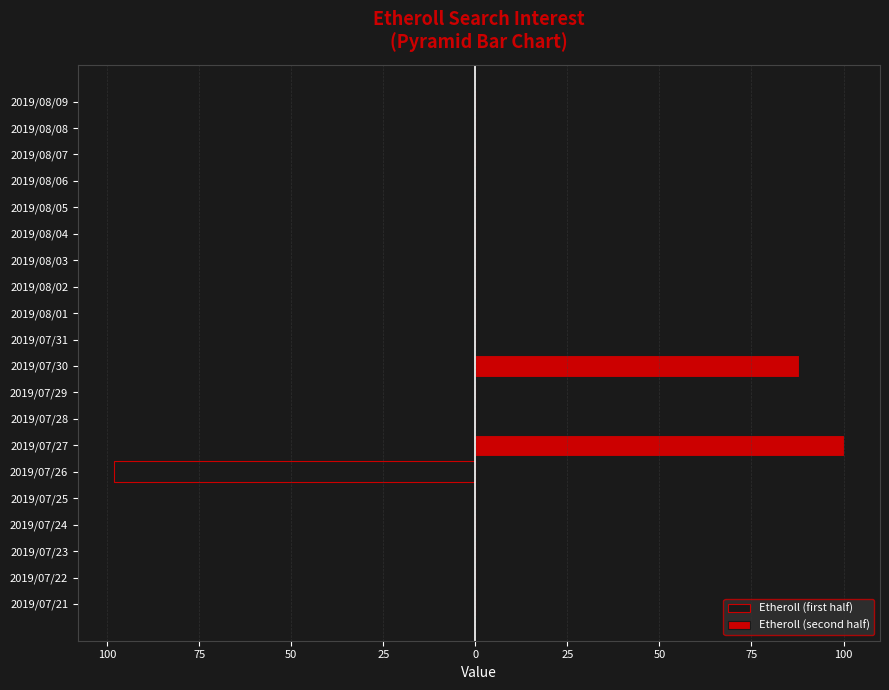

Is it true that Etheroll (second half) equals 0 at 2019/08/04?

True